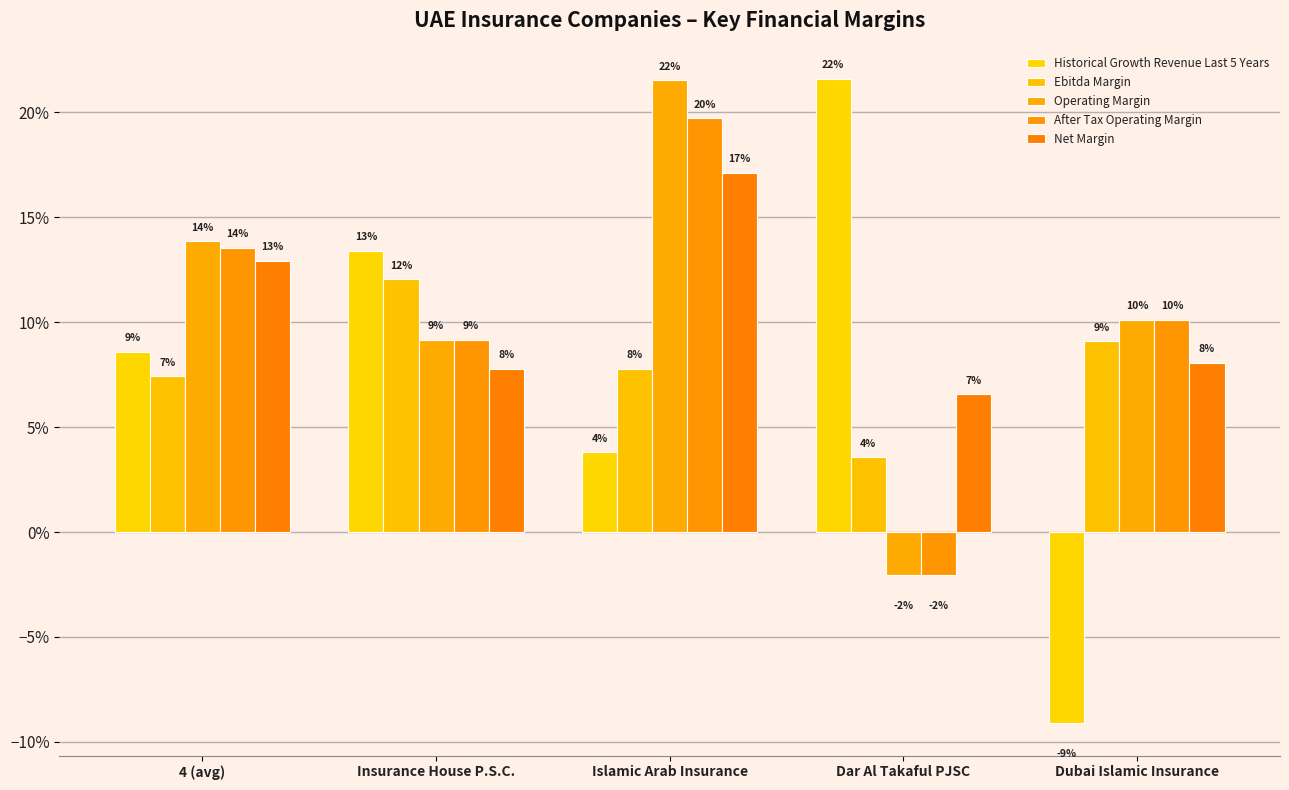

Does the chart contain stacked bars?

No